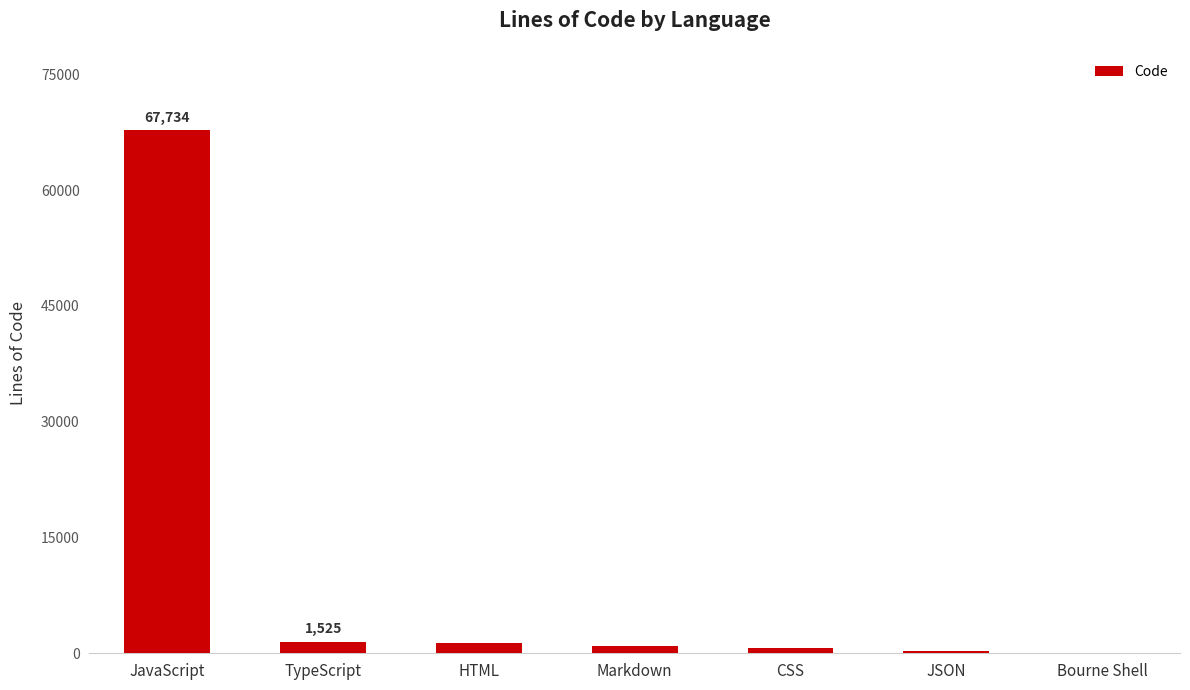

What is the difference between the values at Markdown and TypeScript?

567